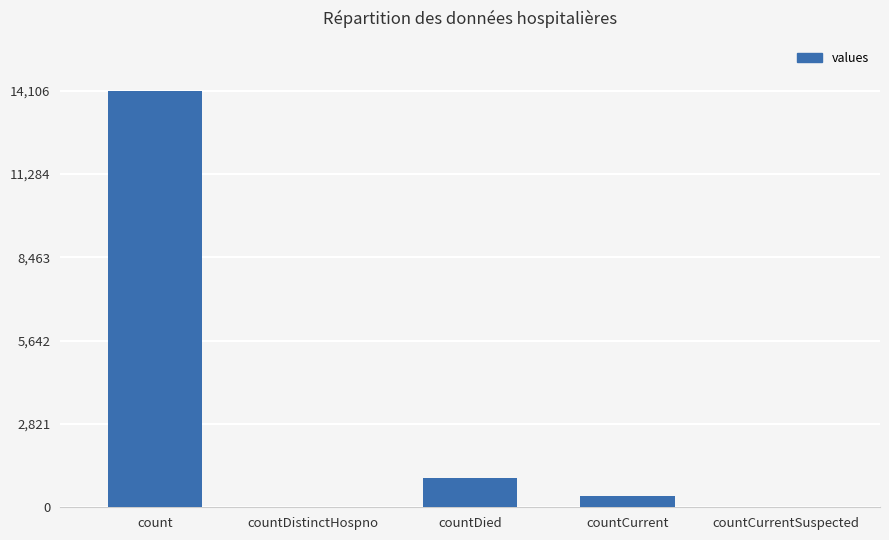

Where is the data nearest to the value 7053?

countDied